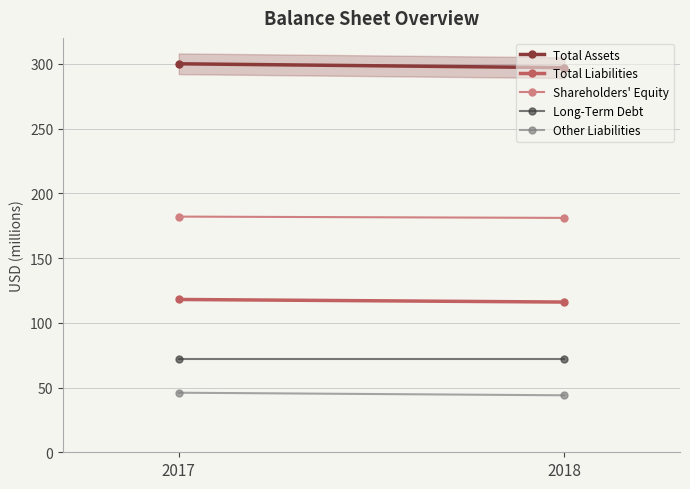

Which series changed the most between 2017 and 2018?

Total Assets